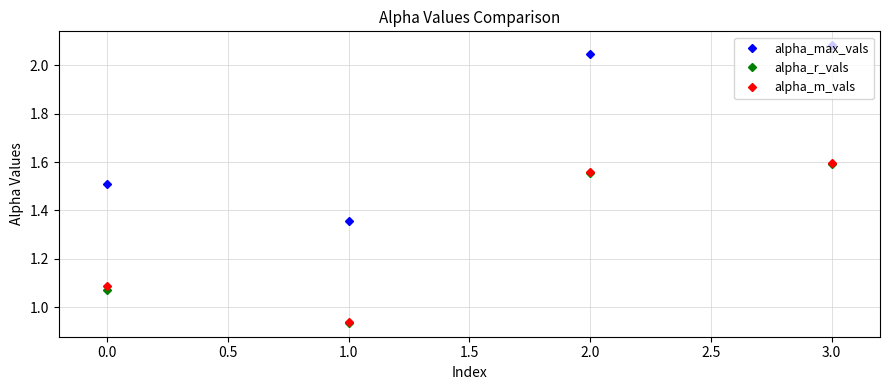

How many lines are shown in the chart?

3